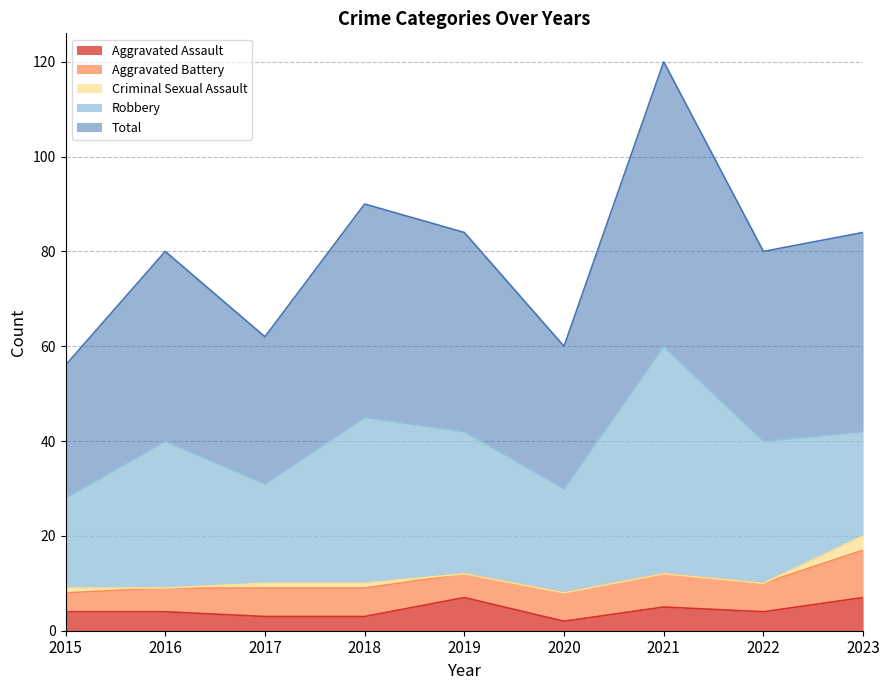

At 2017, list the series in order from largest to smallest.

Total, Robbery, Aggravated Battery, Aggravated Assault, Criminal Sexual Assault